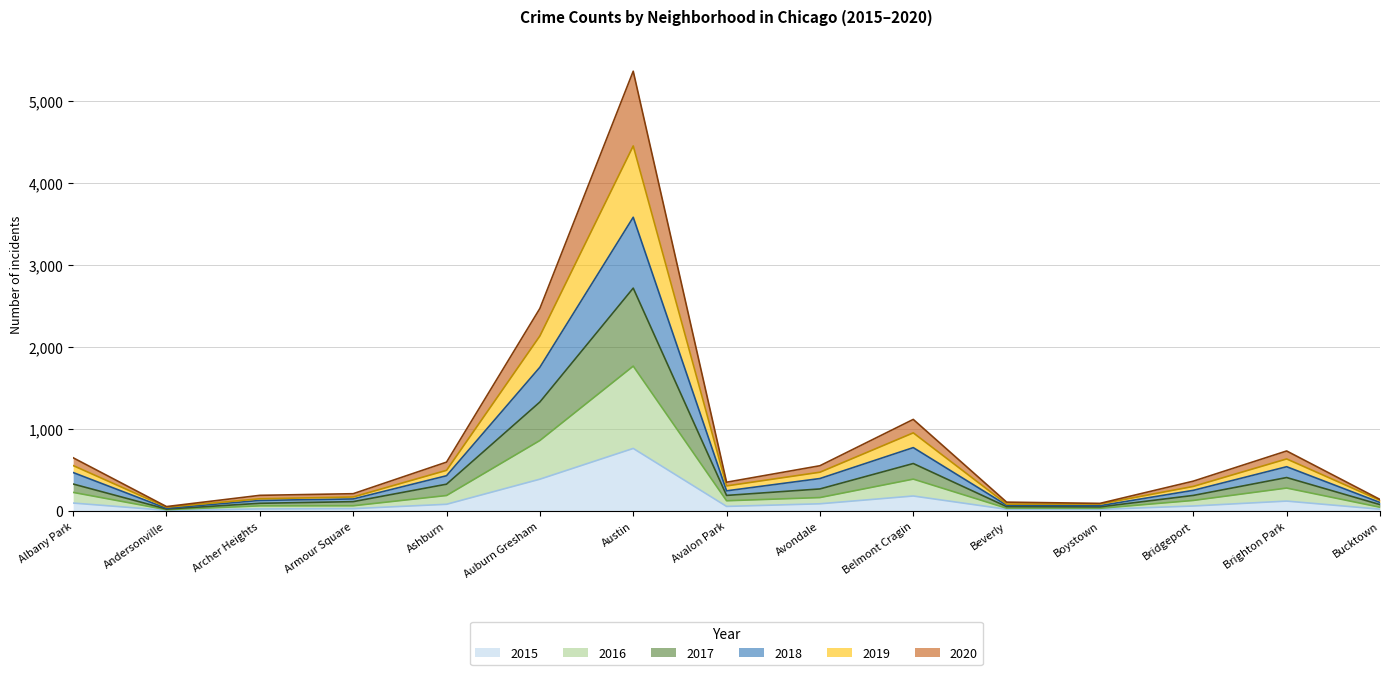

At which category does 2017 reach its first local peak?

Austin